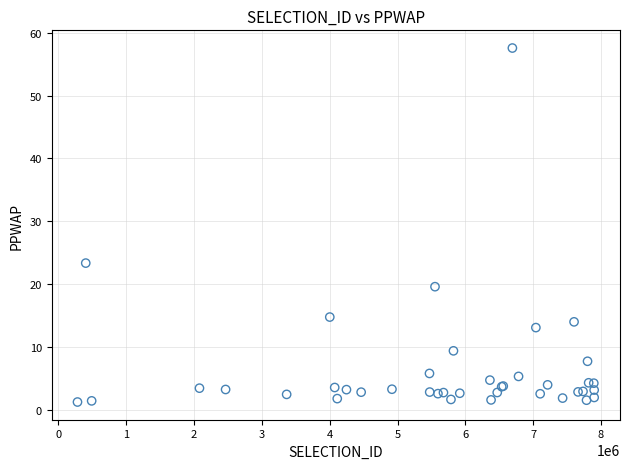

What Y value in the scatter plot is closest to 29?

23.3